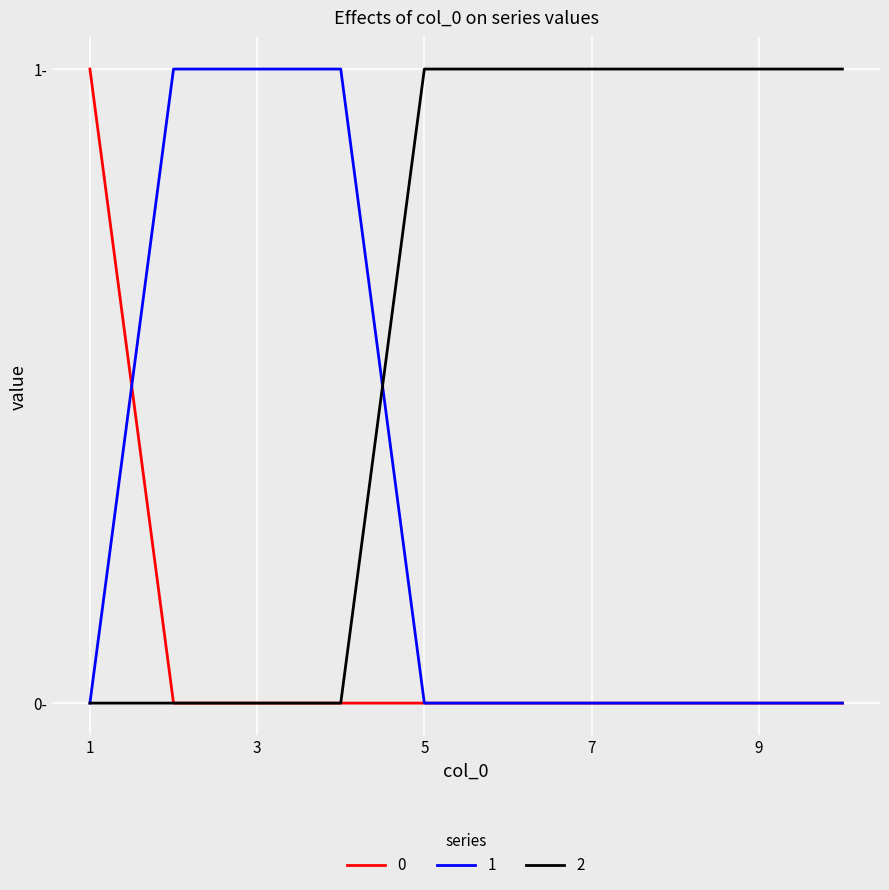

List the series in order of their overall mean, lowest first.

0, 1, 2